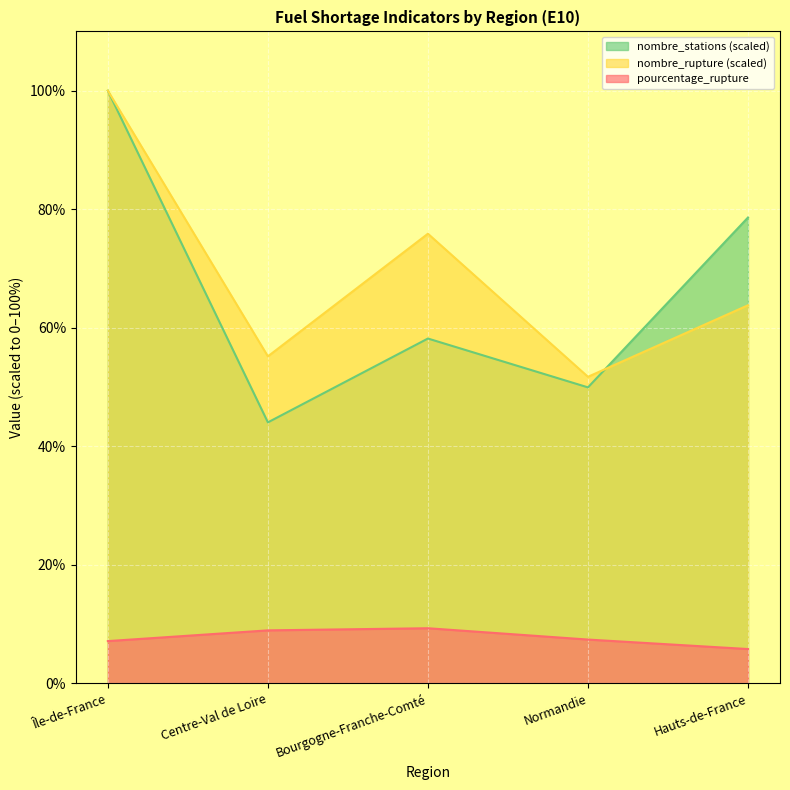

What is the value of the nombre_stations point at the 4th from the left?

49.9